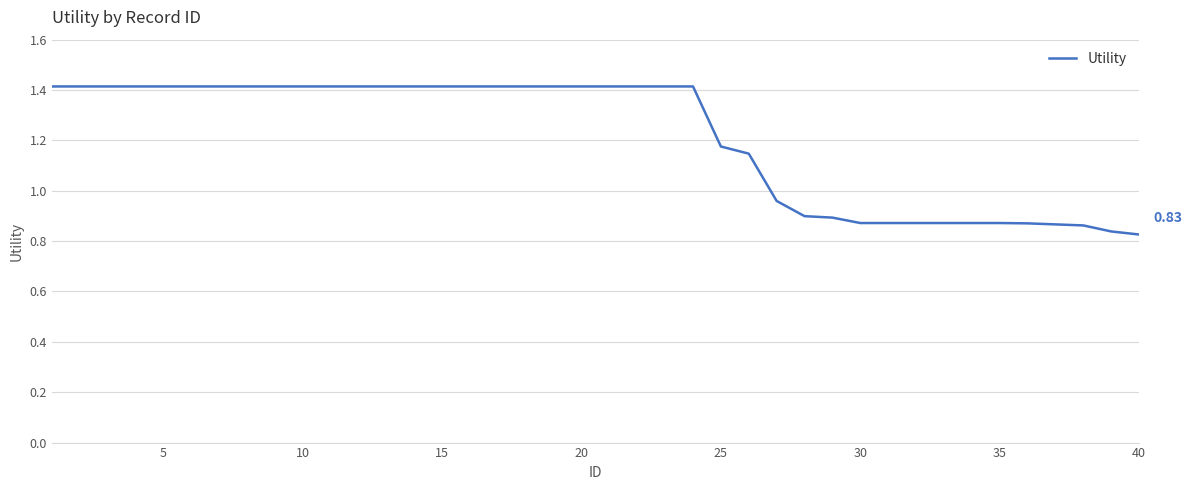

What is the difference between the maximum and minimum values?

0.6